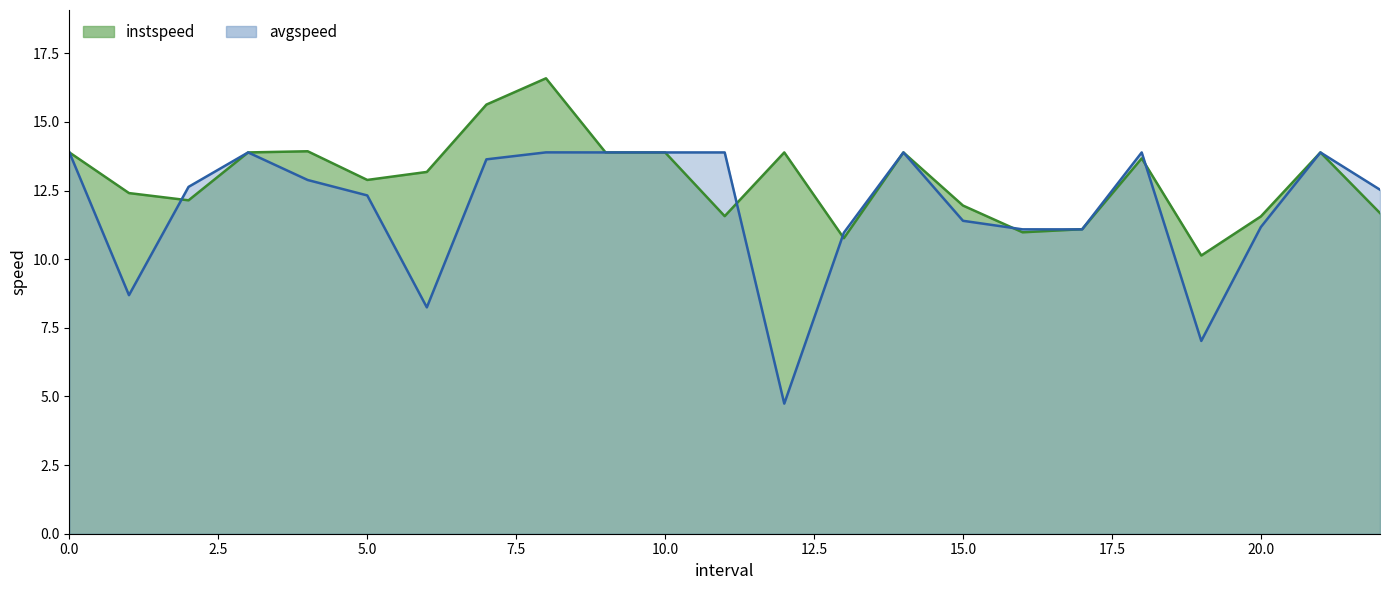

Reading left to right, what are all the values shown in this chart?

instspeed: 13.9	12.4	12.1	13.9	13.9	12.9	13.2	15.6	16.6	13.9	13.9	11.6	13.9	10.8	13.9	12.0	11.0	11.1	13.7	10.1	11.6	13.9	11.7
avgspeed: 13.9	8.7	12.6	13.9	12.9	12.3	8.2	13.6	13.9	13.9	13.9	13.9	4.7	11.0	13.9	11.4	11.1	11.1	13.9	7.0	11.2	13.9	12.5